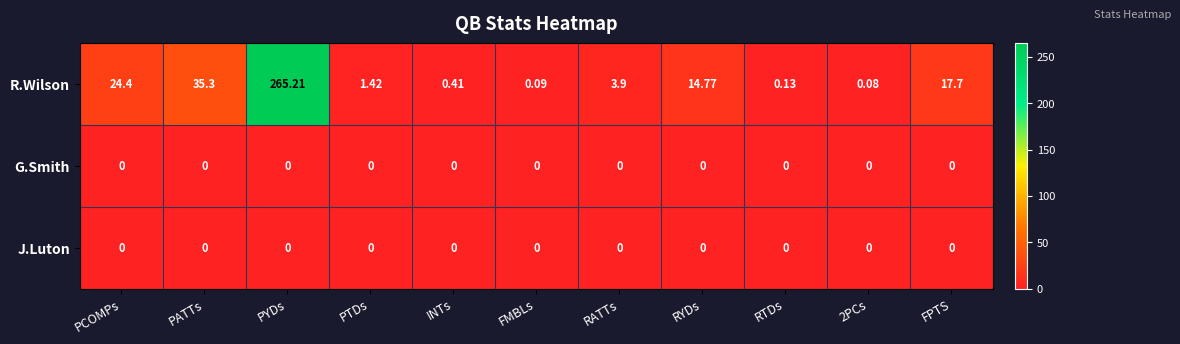

Which label corresponds to the largest value in the chart?

PYDs